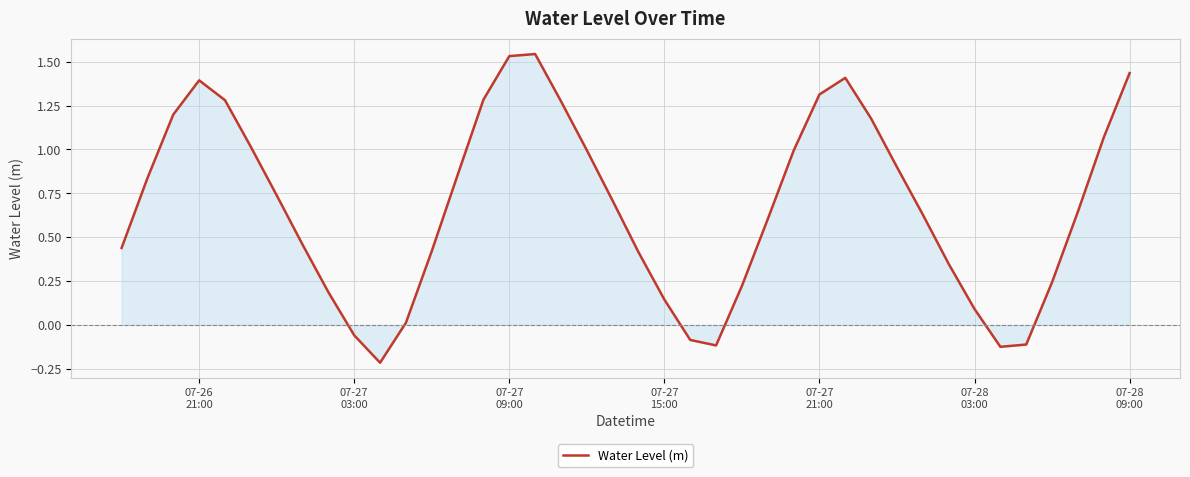

What is the difference between the maximum and minimum values?

1.8